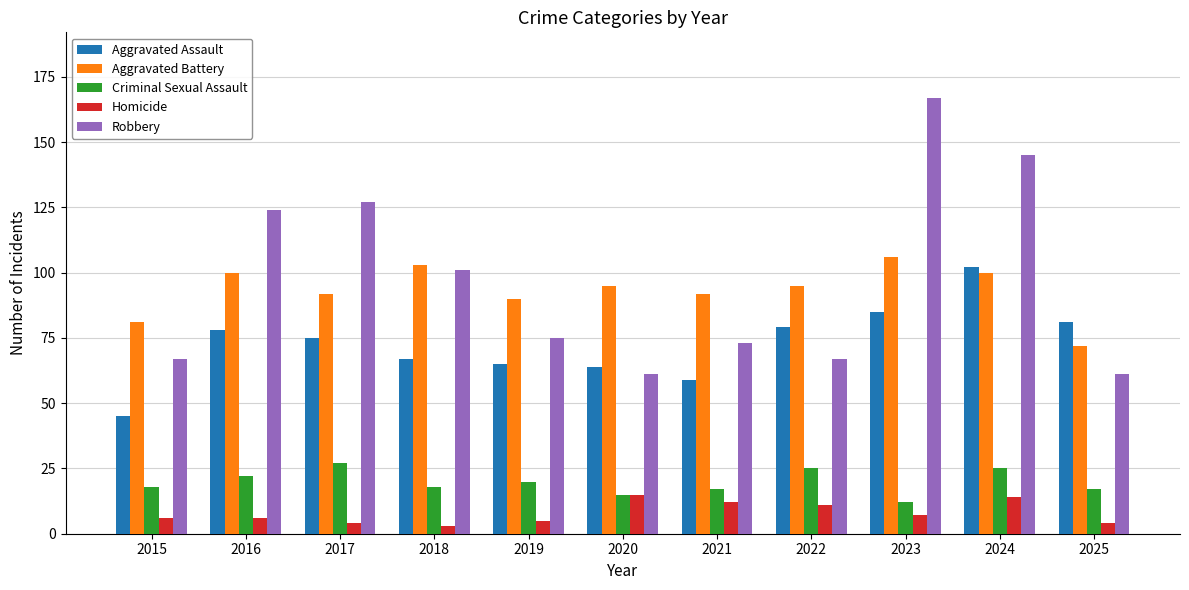

What is the sum of all Aggravated Battery values?

1026